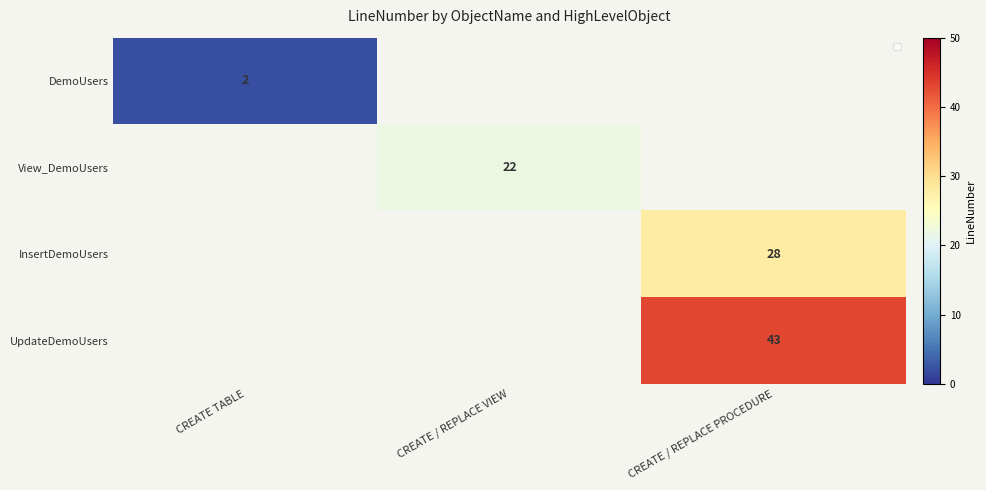

At how many categories does at least one series exceed 5?

2